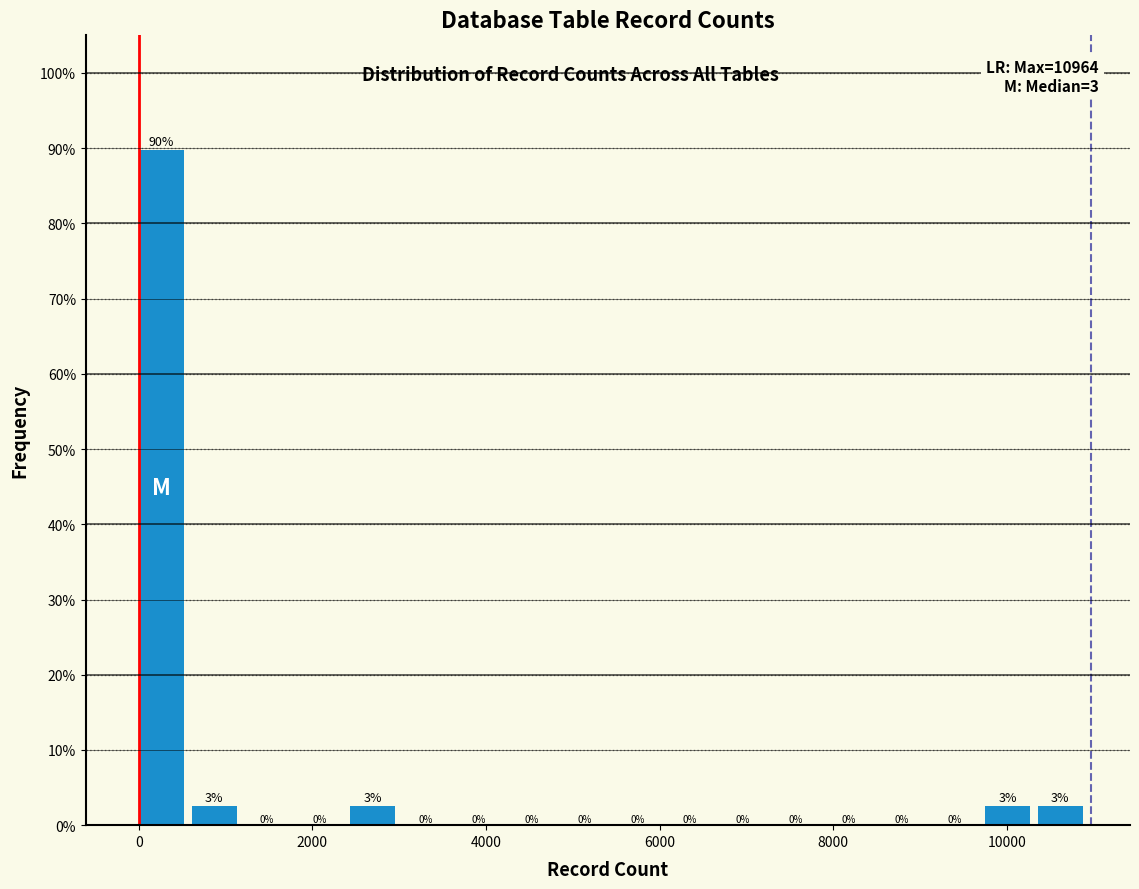

Read against the x-axis, roughly where is the centre of the tallest bar?

200